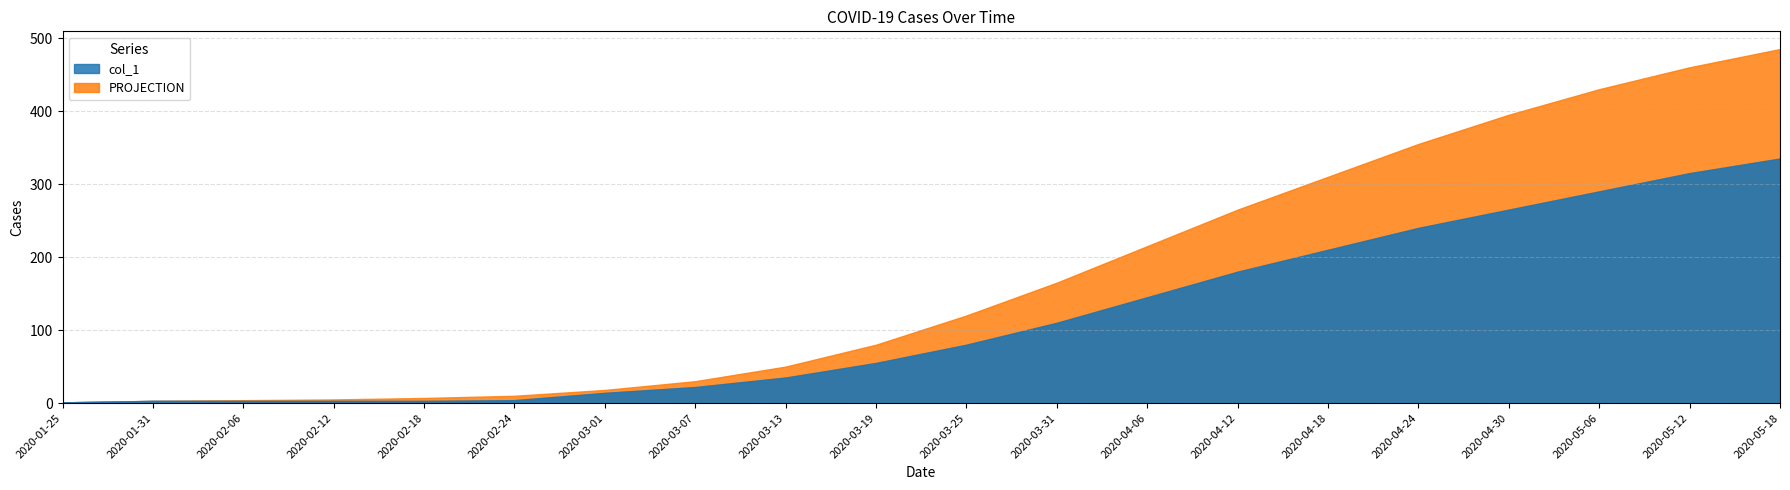

True or false: col_1 has more than 0 points higher than both neighbors.

False